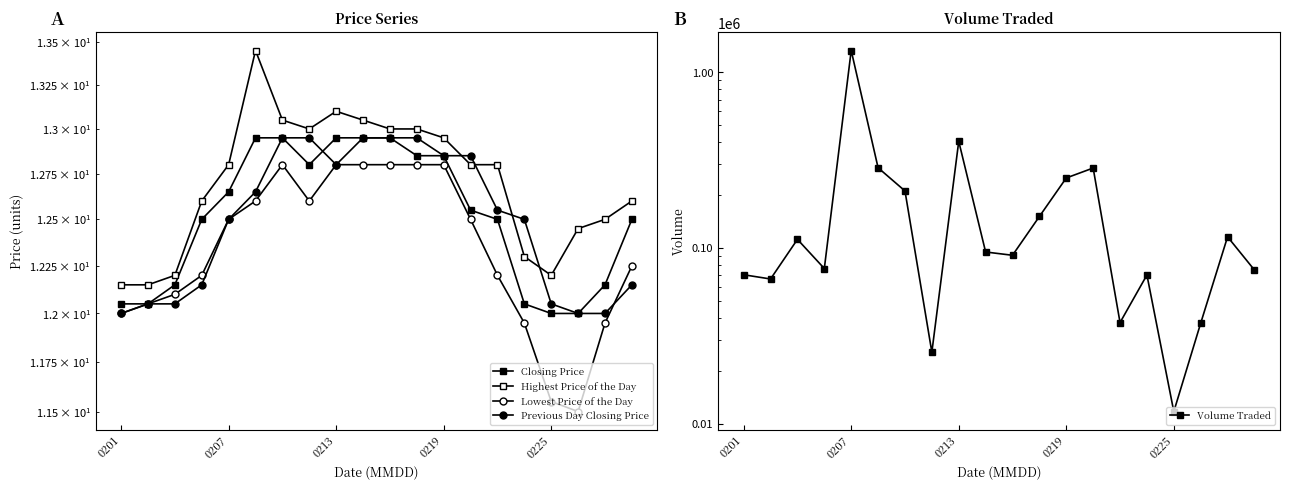

What is the average value of the Closing Price series?

12.5